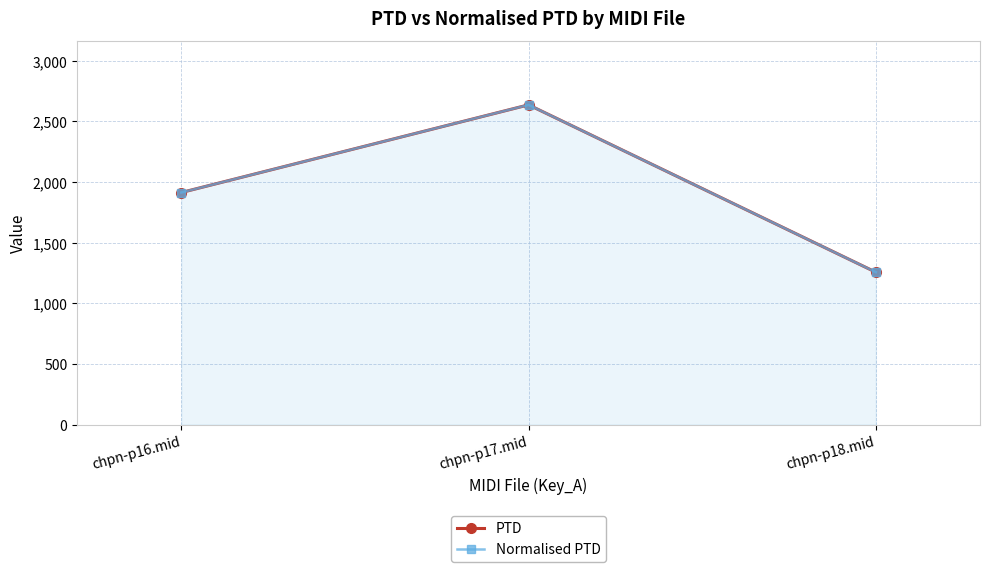

Which category has the lowest value in the Normalised PTD series?

chpn-p18.mid